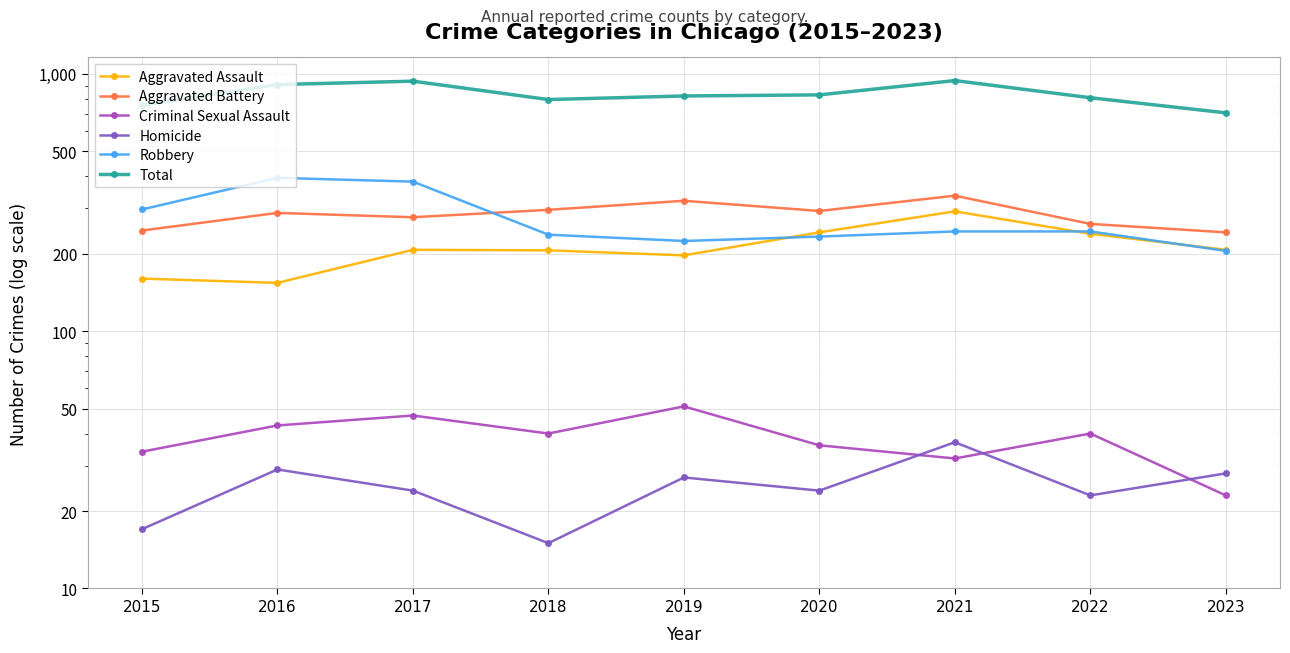

What is the highest value of the Aggravated Assault series?

292